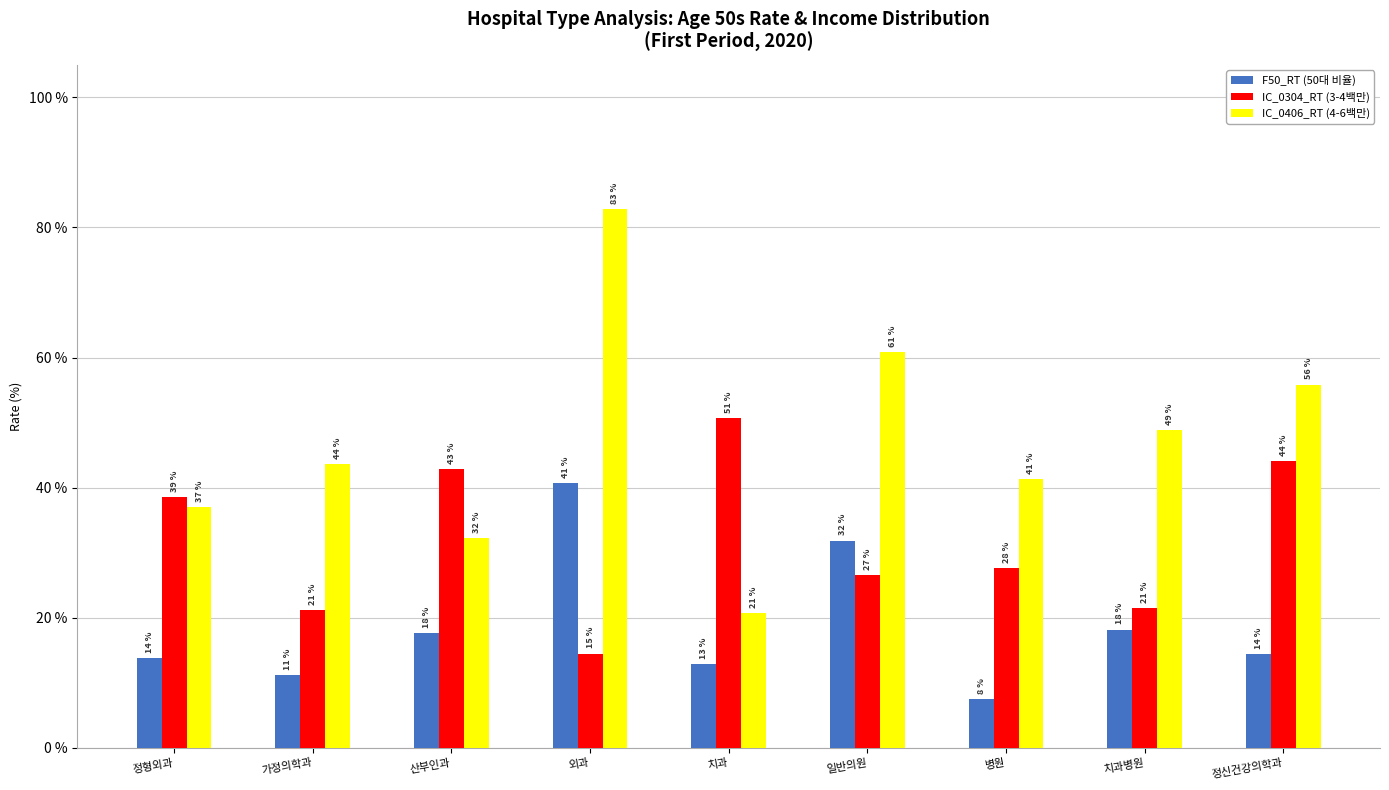

Rank the series by their maximum value, from lowest to highest.

F50_RT (50대 비율), IC_0304_RT (3-4백만), IC_0406_RT (4-6백만)